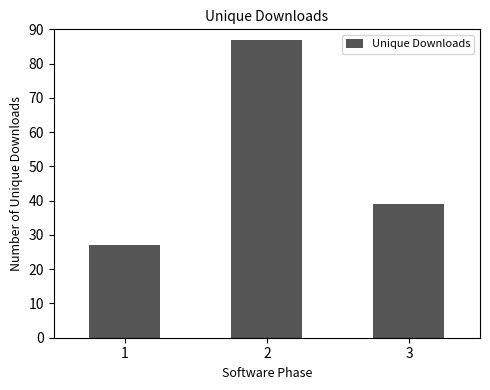

Rank the categories by value from highest to lowest.

2, 3, 1